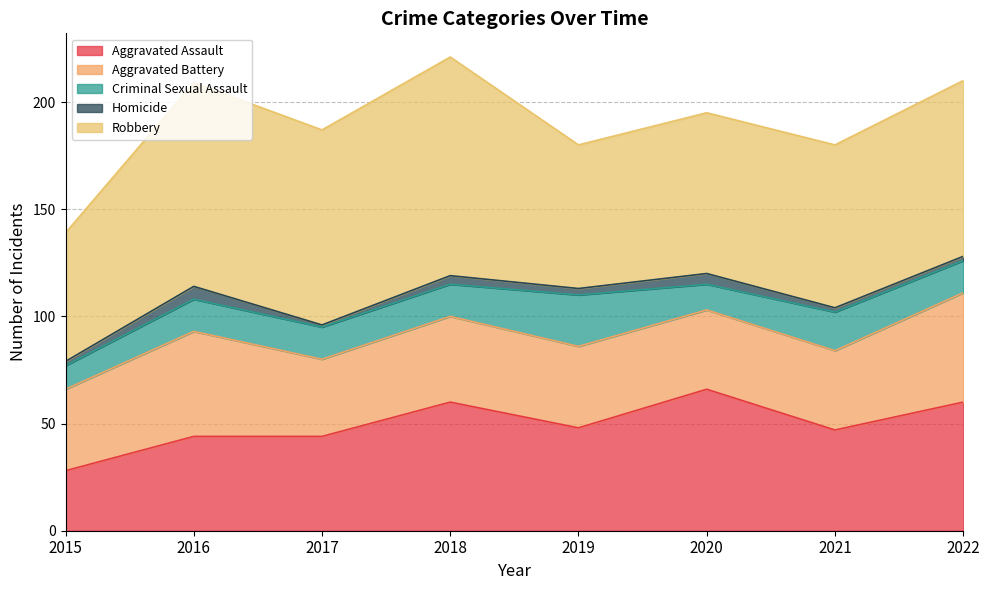

Reading left to right, what are all the values shown in this chart?

Aggravated Assault: 28	44	44	60	48	66	47	60
Aggravated Battery: 38	49	36	40	38	37	37	51
Criminal Sexual Assault: 11	15	15	15	24	12	18	15
Homicide: 2	6	1	4	3	5	2	2
Robbery: 60	95	91	102	67	75	76	82